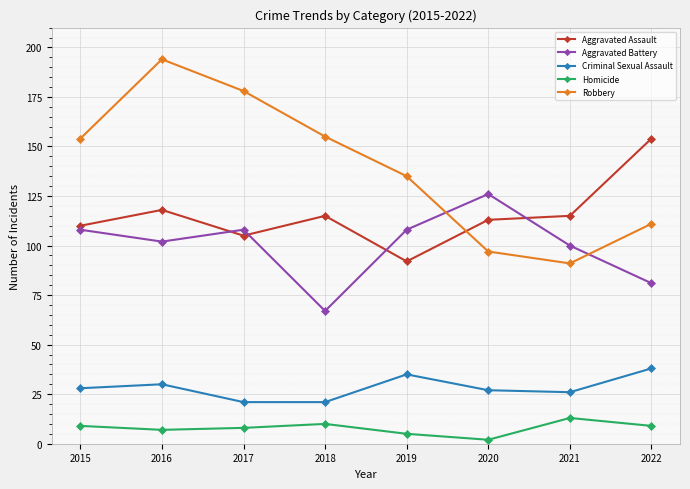

At 2015, list the series in order from largest to smallest.

Robbery, Aggravated Assault, Aggravated Battery, Criminal Sexual Assault, Homicide